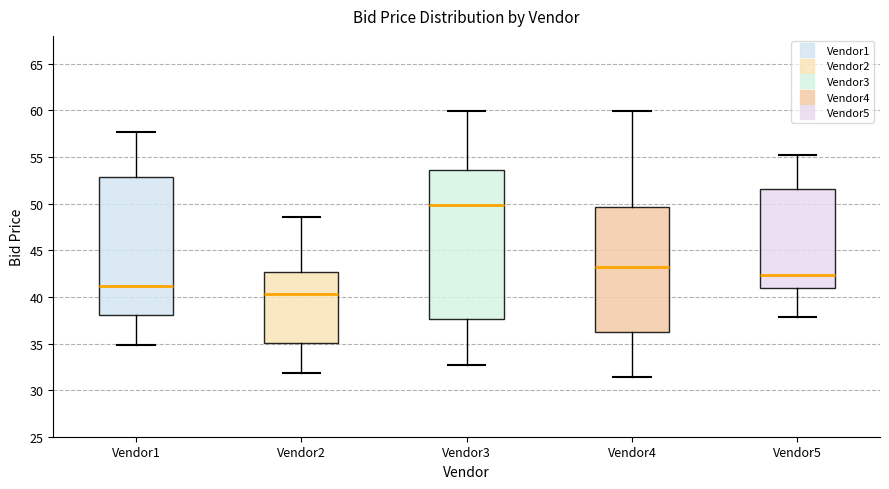

Where does the lower whisker of the box for Vendor1 end on the y-axis? The values are not printed on the chart, so give them approximately, as read against the axis.

35.0